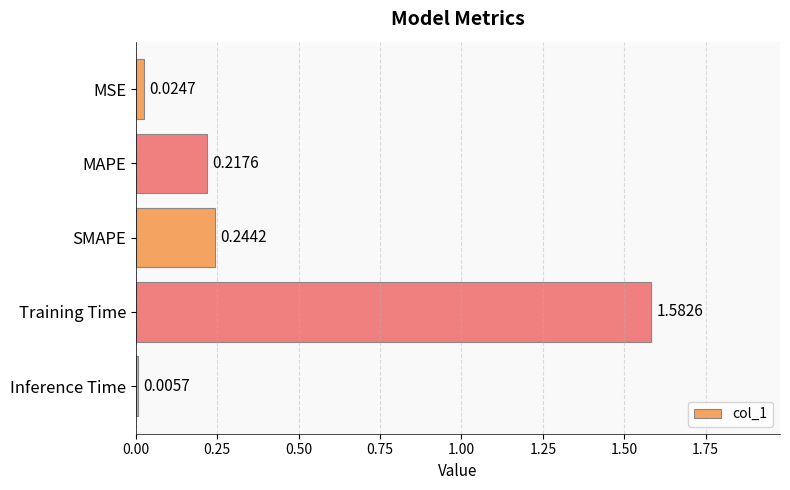

At which category does the chart reach its peak across all series?

Training Time